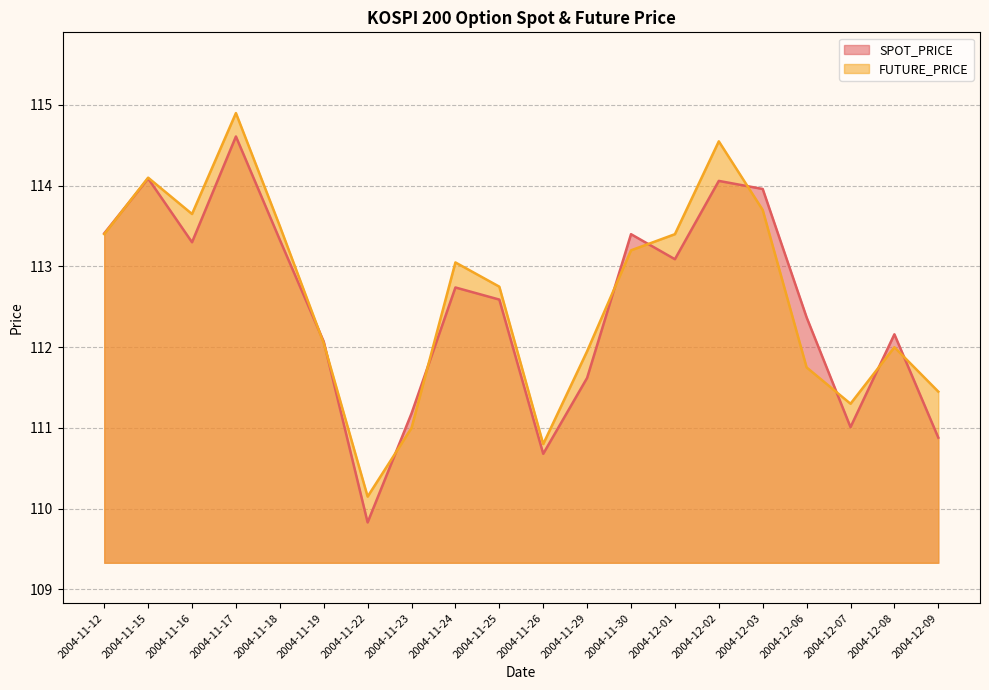

Which series has the largest range (max minus min)?

SPOT_PRICE